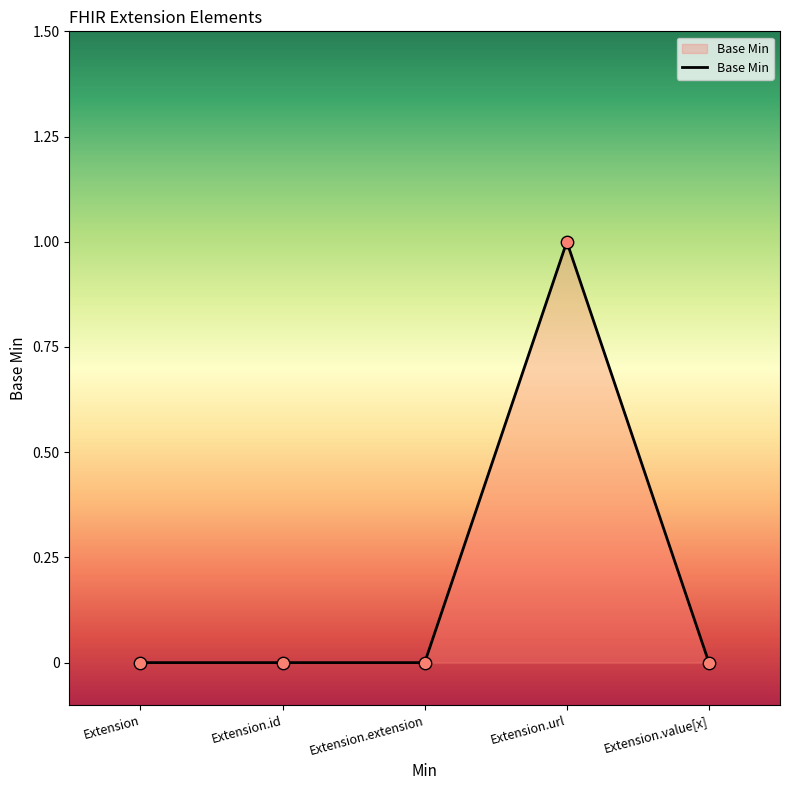

The value at Extension.value[x] is 0. True or false?

True